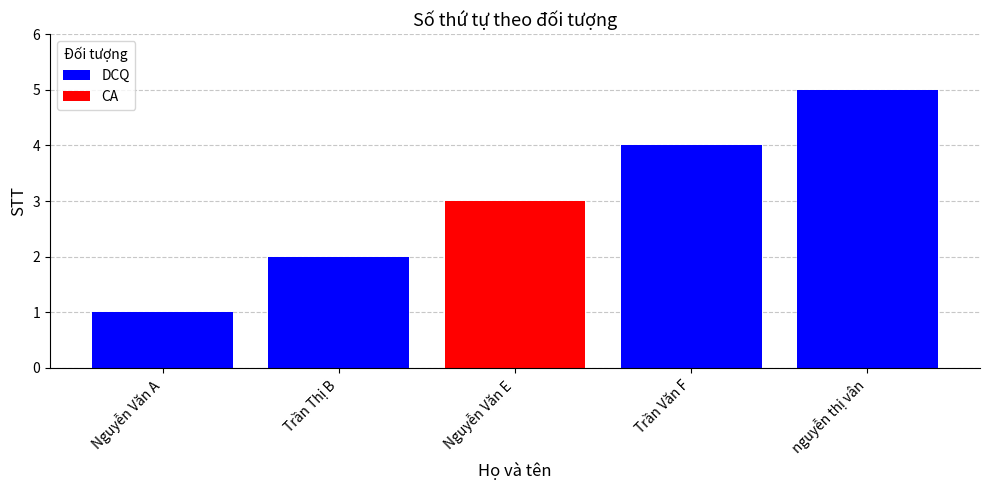

What position from the right is Trần Văn F?

2